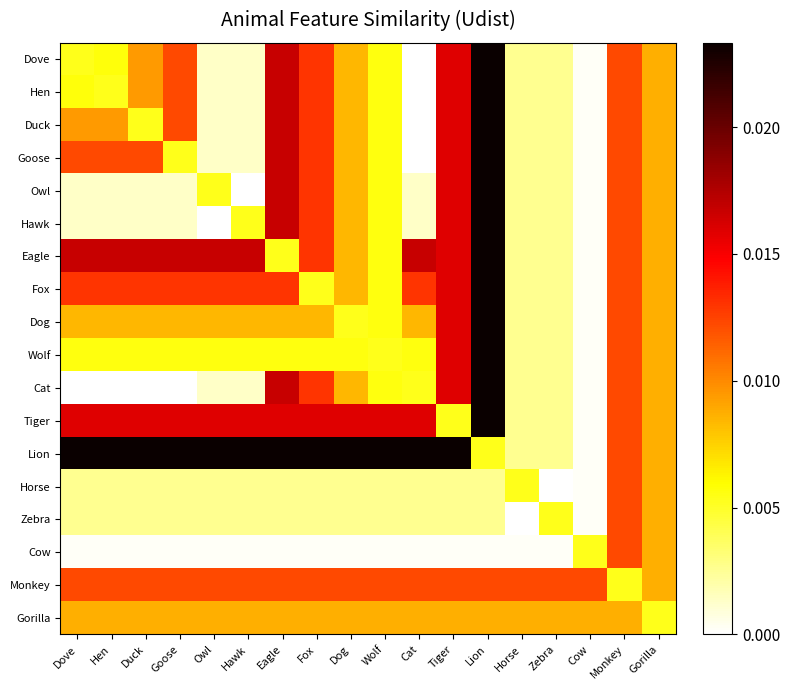

At Tiger, list the series in order from smallest to largest.

Cow, Horse, Zebra, Tiger, Gorilla, Monkey, Dove, Hen, Duck, Goose, Owl, Hawk, Eagle, Fox, Dog, Wolf, Cat, Lion